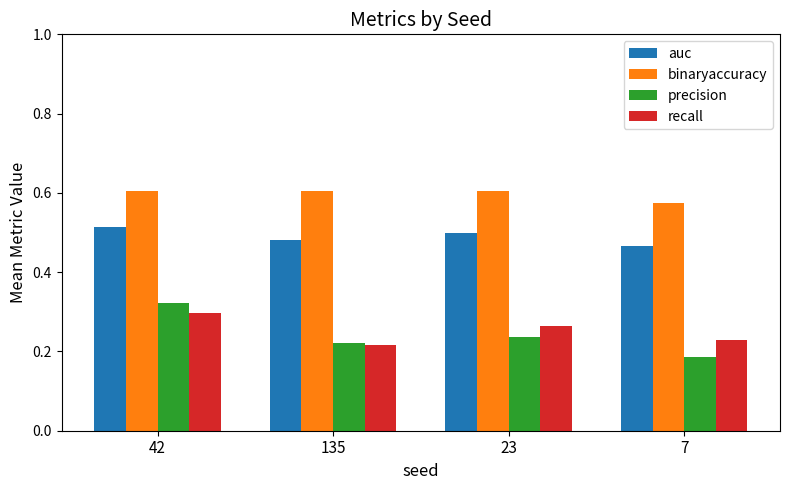

At how many categories does at least one series exceed 0?

4